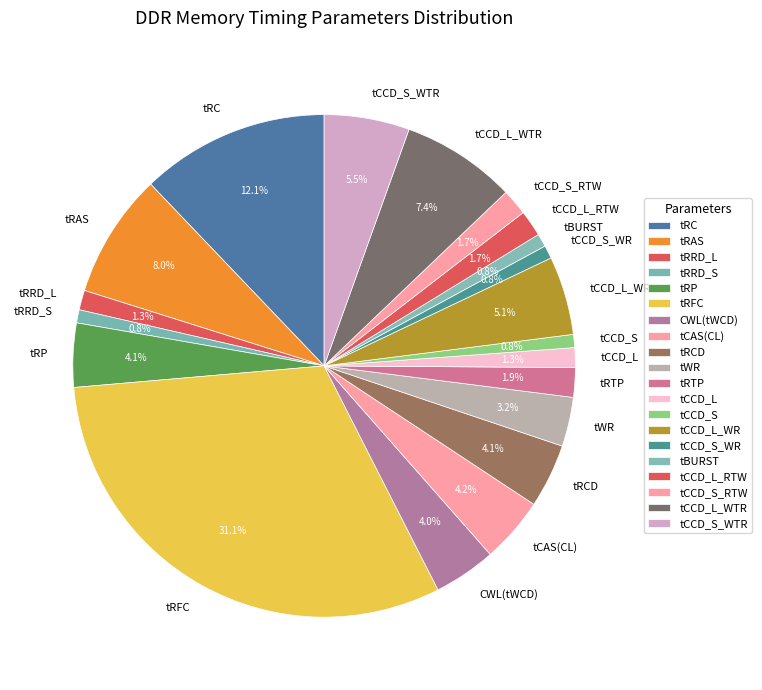

To the nearest percent, what portion does tCAS(CL) represent?

4%